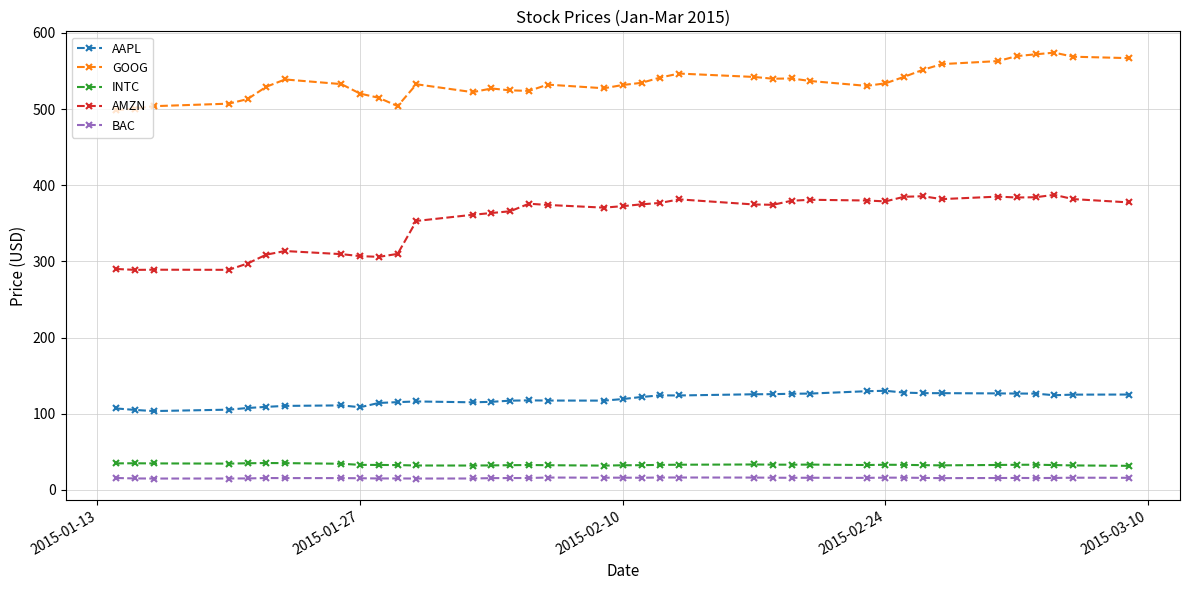

Which series has the largest total across all categories?

GOOG